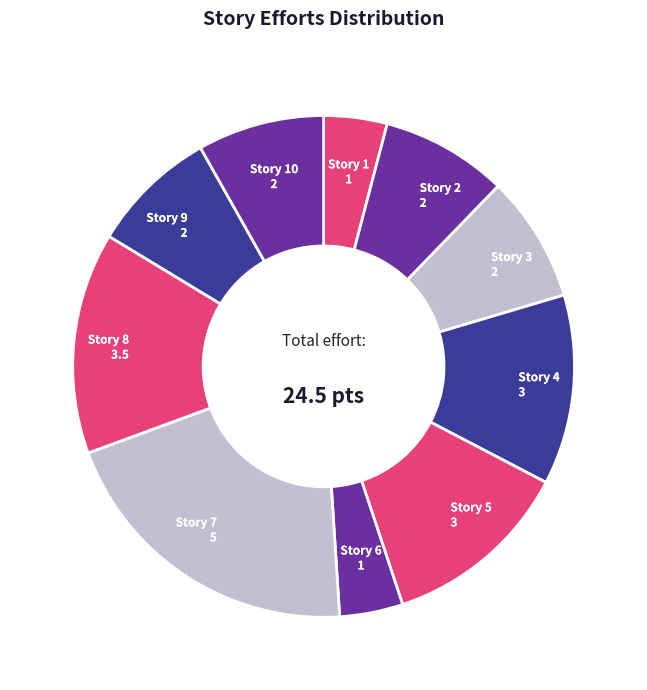

Do Story 7 and Story 8 together represent more than half of the pie?

No